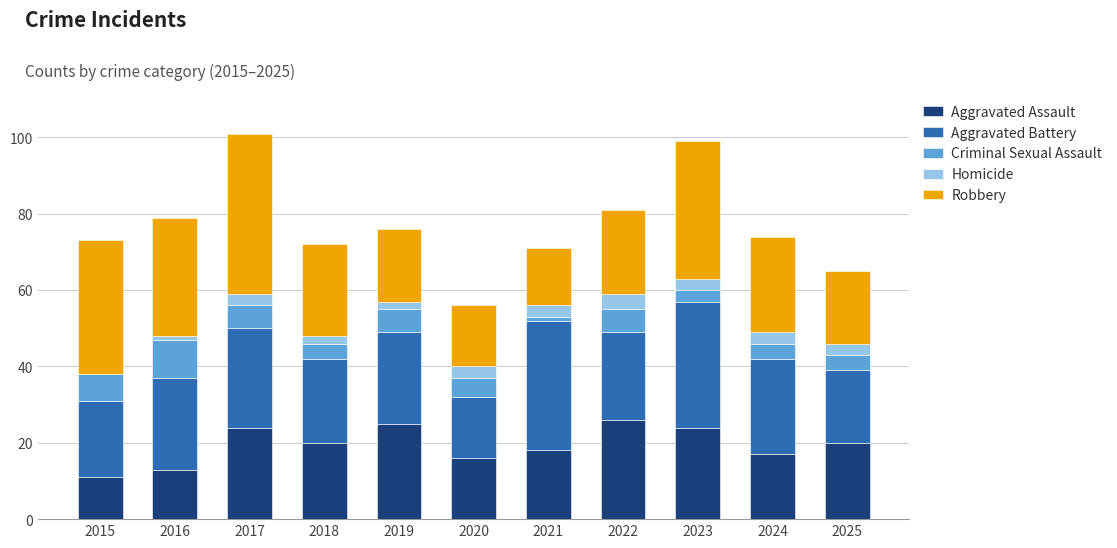

What is the highest value of the Aggravated Assault series?

26